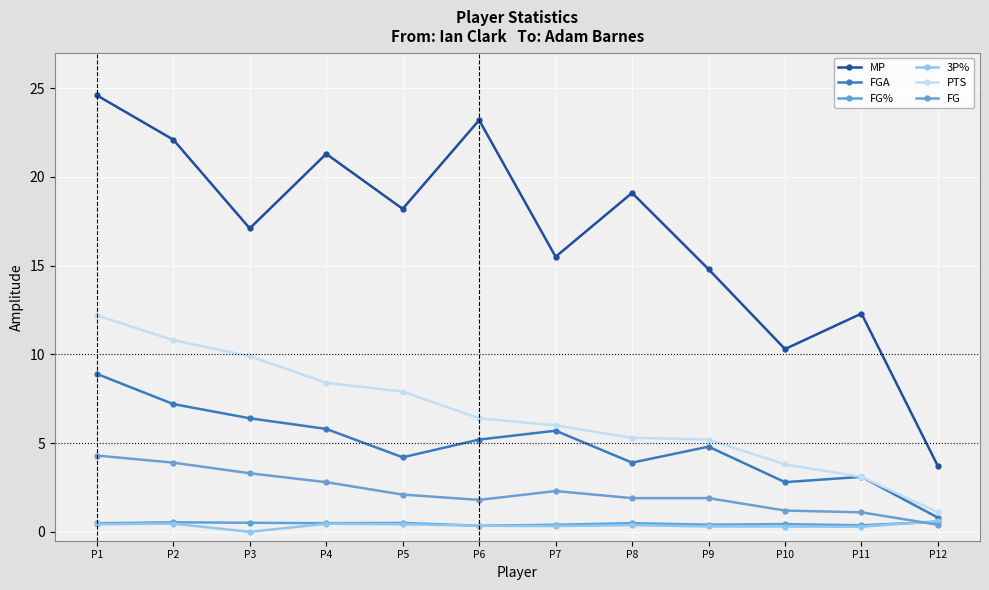

True or false: MP and FG intersect in this chart.

False